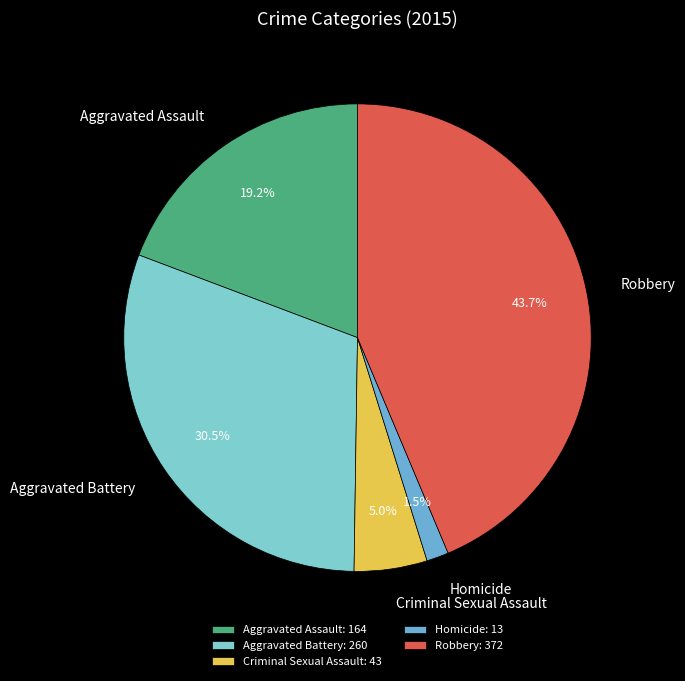

To the nearest percent, what is the difference between the Criminal Sexual Assault and Robbery slice percentages?

39%